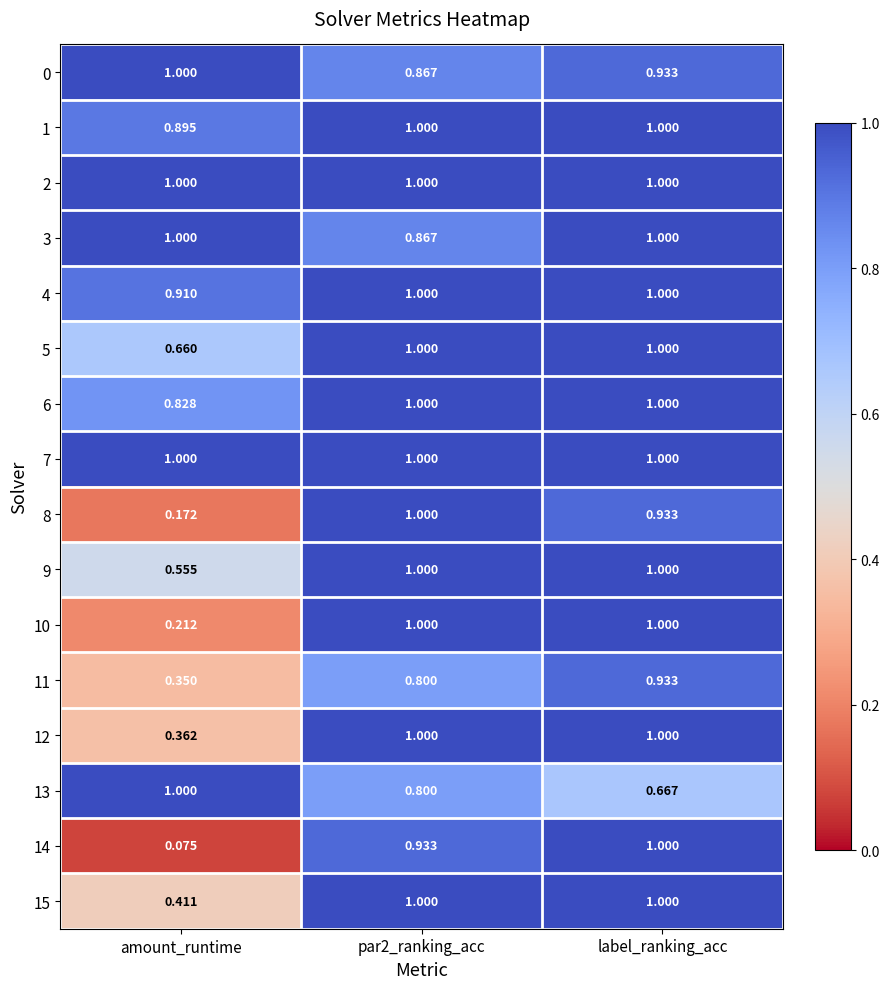

At which label does 1 reach its minimum?

amount_runtime